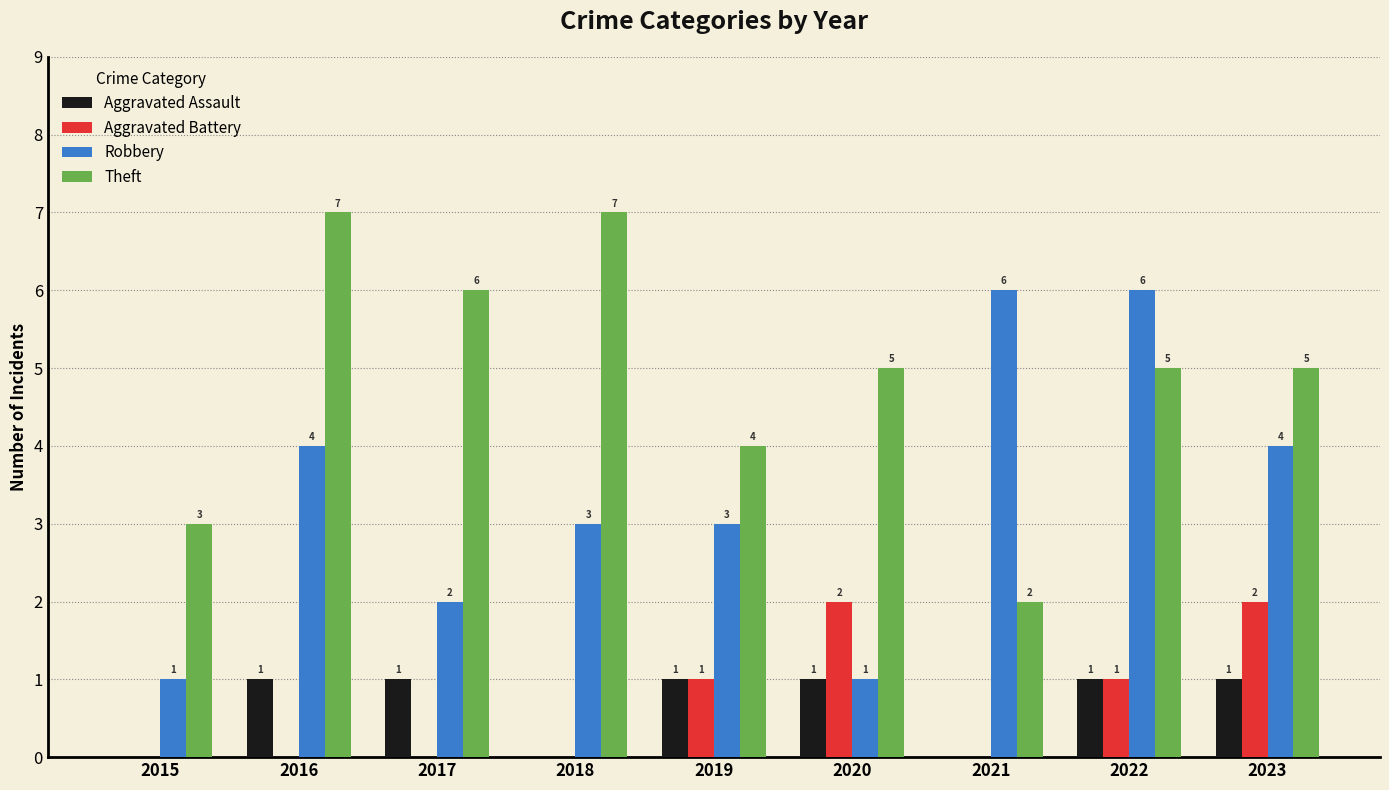

What is the total value across all series at 2016?

12